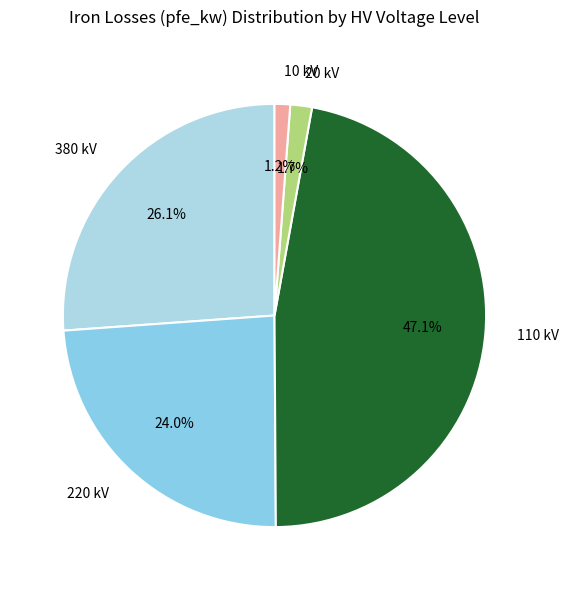

To the nearest percent, what is the average slice percentage?

20%